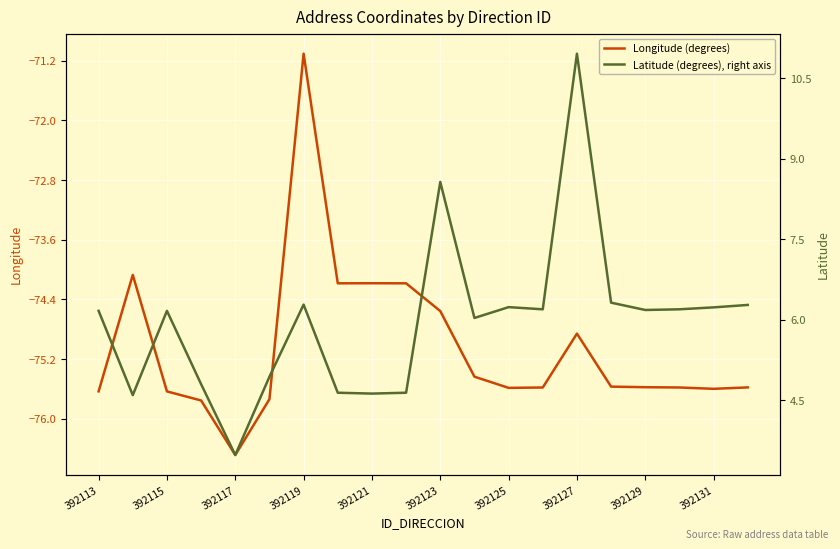

Which category has the highest value in the Longitude (degrees) series?

392119